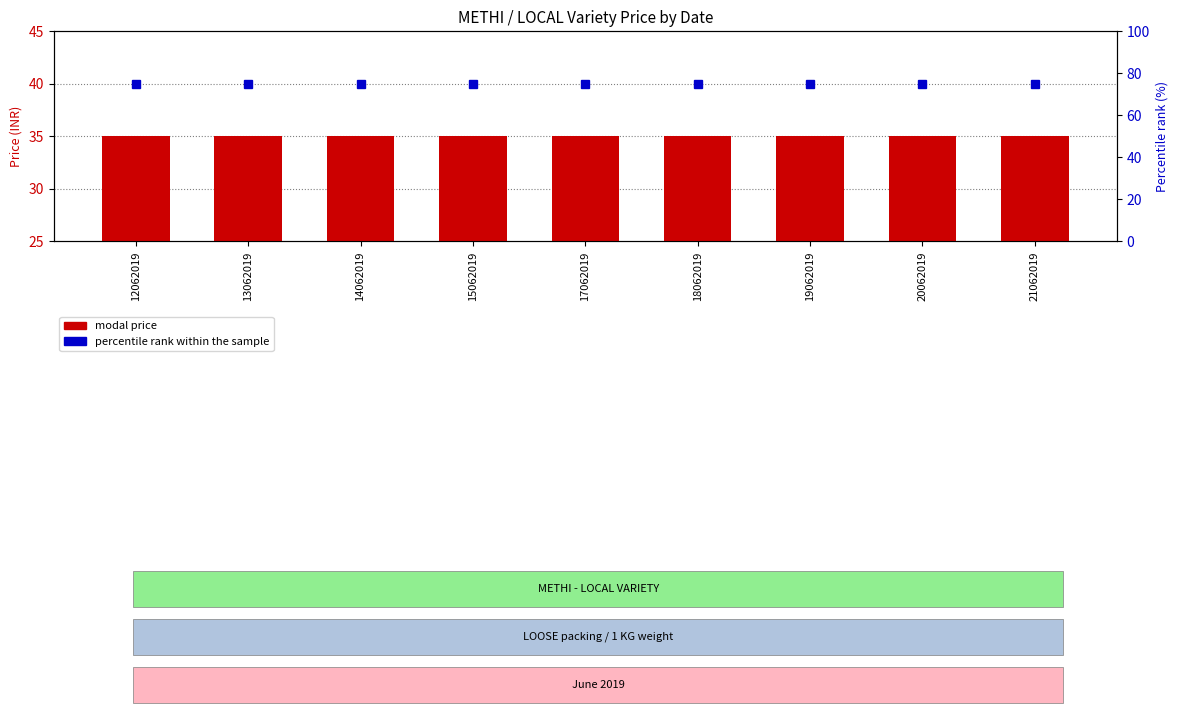

Is it true that percentile rank within the sample equals 75 at 14062019?

True